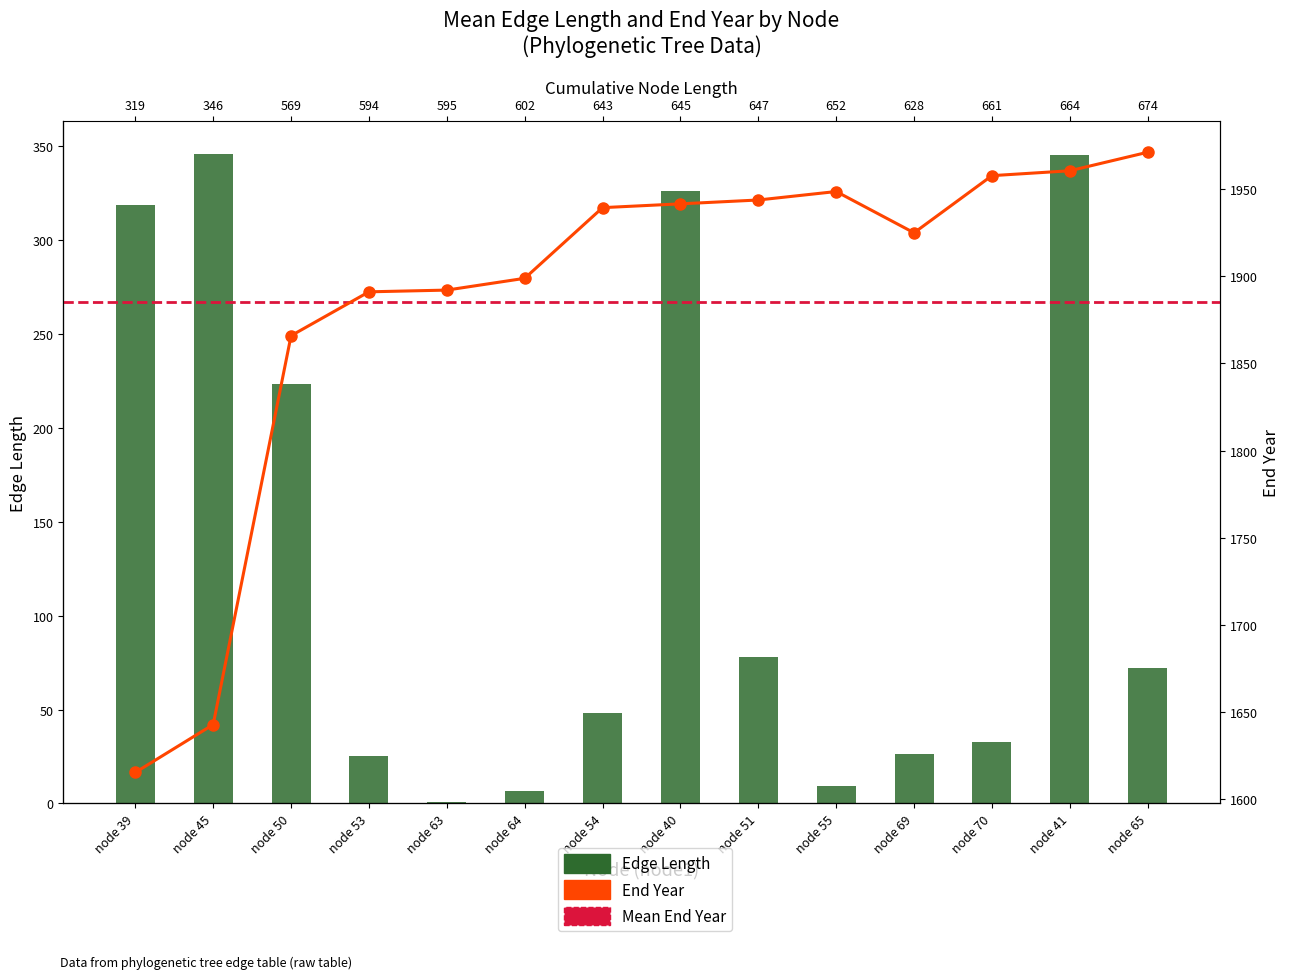

How many data points in endYear are less than 1939?

7